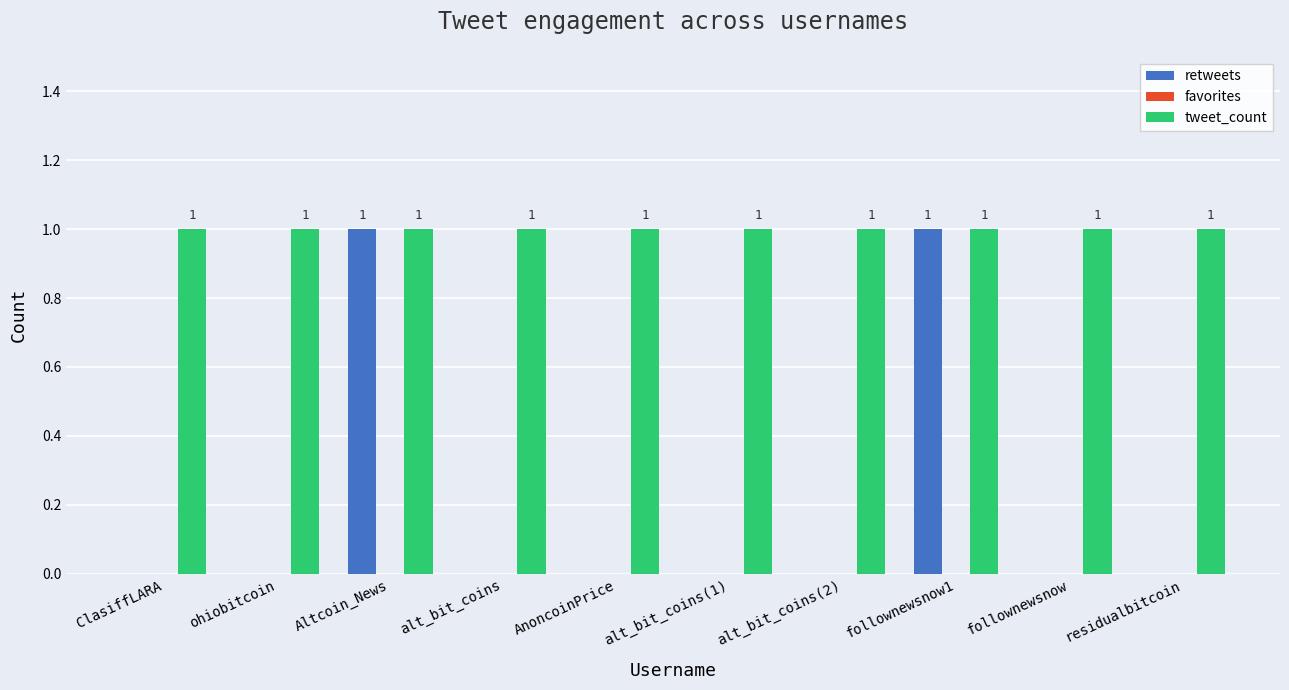

Reading left to right, transcribe all the data shown in this chart.

retweets: ClasiffLARA=0	ohiobitcoin=0	Altcoin_News=1	alt_bit_coins=0	AnoncoinPrice=0	alt_bit_coins(1)=0	alt_bit_coins(2)=0	follownewsnow1=1	follownewsnow=0	residualbitcoin=0
tweet_count: ClasiffLARA=1	ohiobitcoin=1	Altcoin_News=1	alt_bit_coins=1	AnoncoinPrice=1	alt_bit_coins(1)=1	alt_bit_coins(2)=1	follownewsnow1=1	follownewsnow=1	residualbitcoin=1